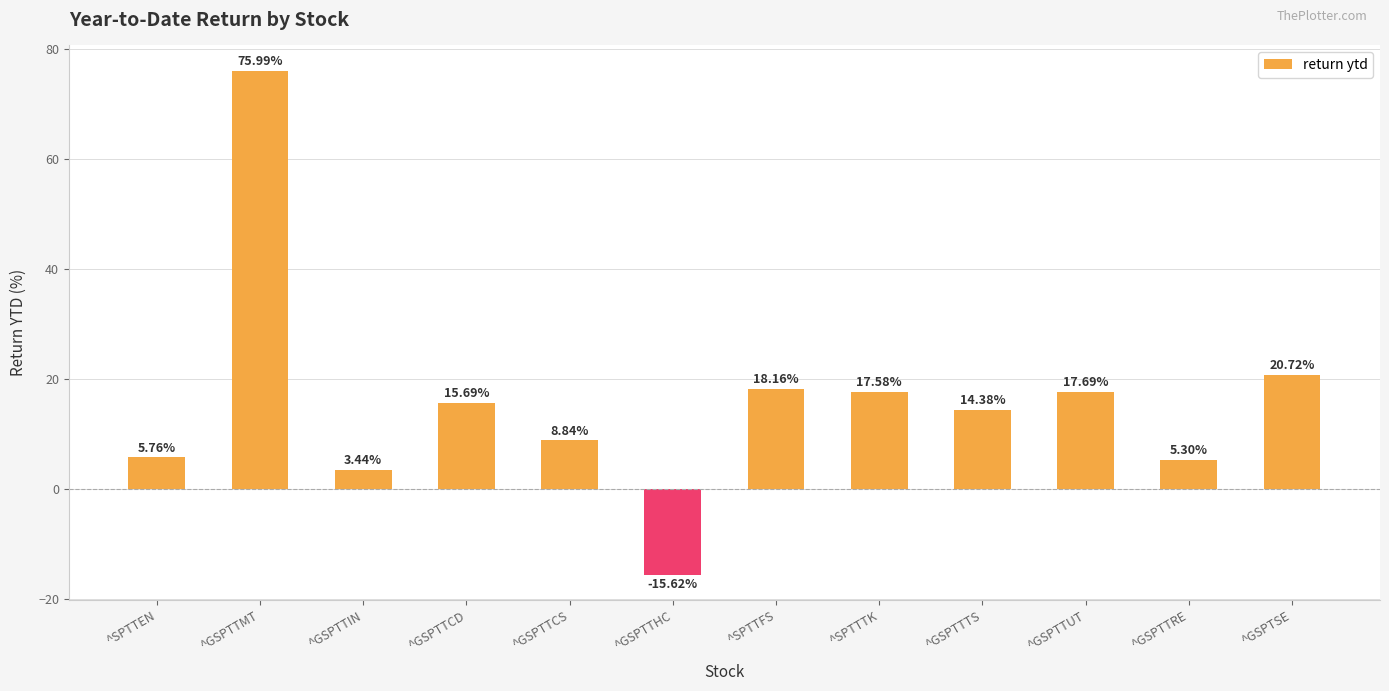

What is the label of the 6th bar from the left?

^GSPTTHC